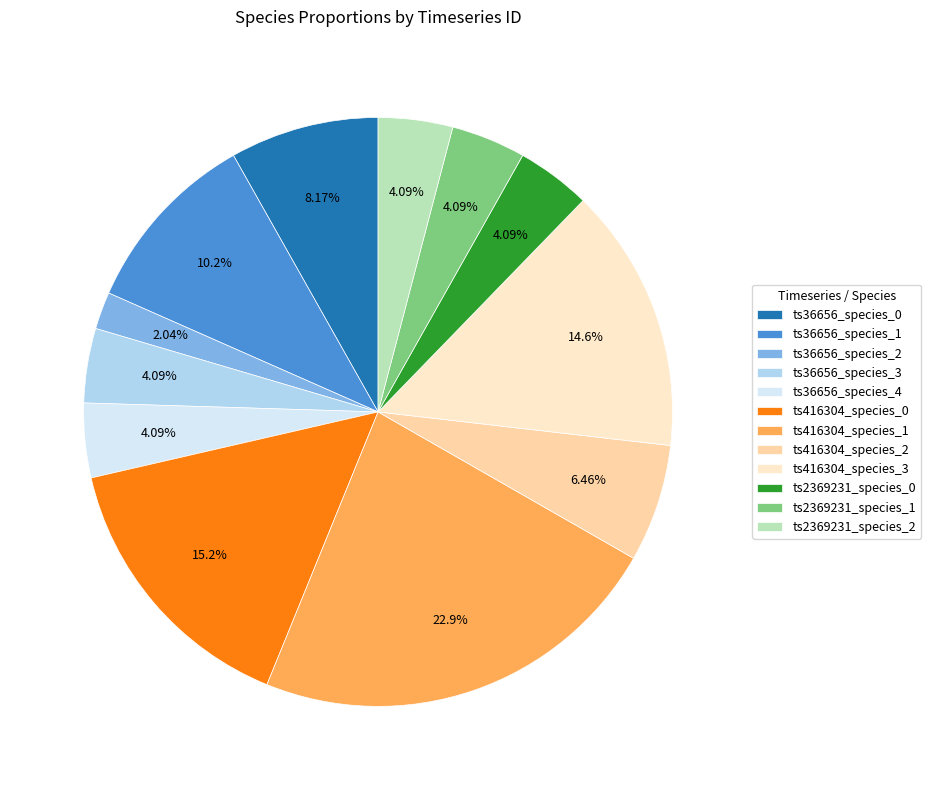

Is there a majority slice in this chart?

No